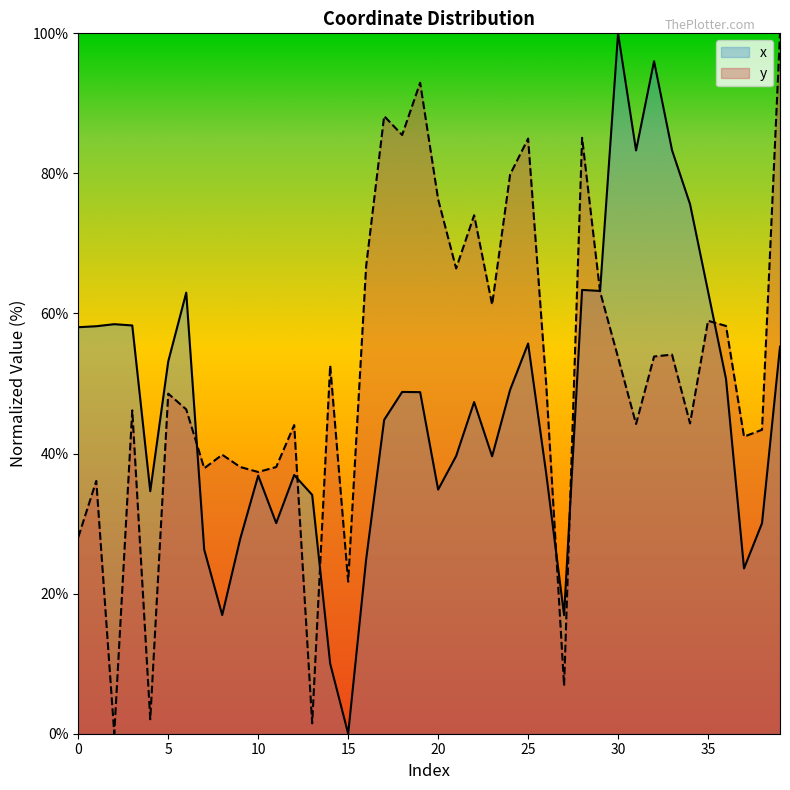

Count the number of data series in this chart.

2